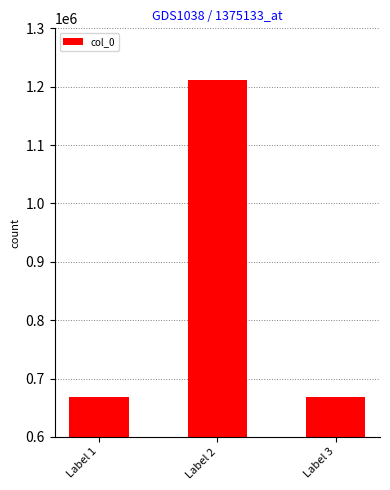

Is it true that the value at Label 2 is 1211141?

True